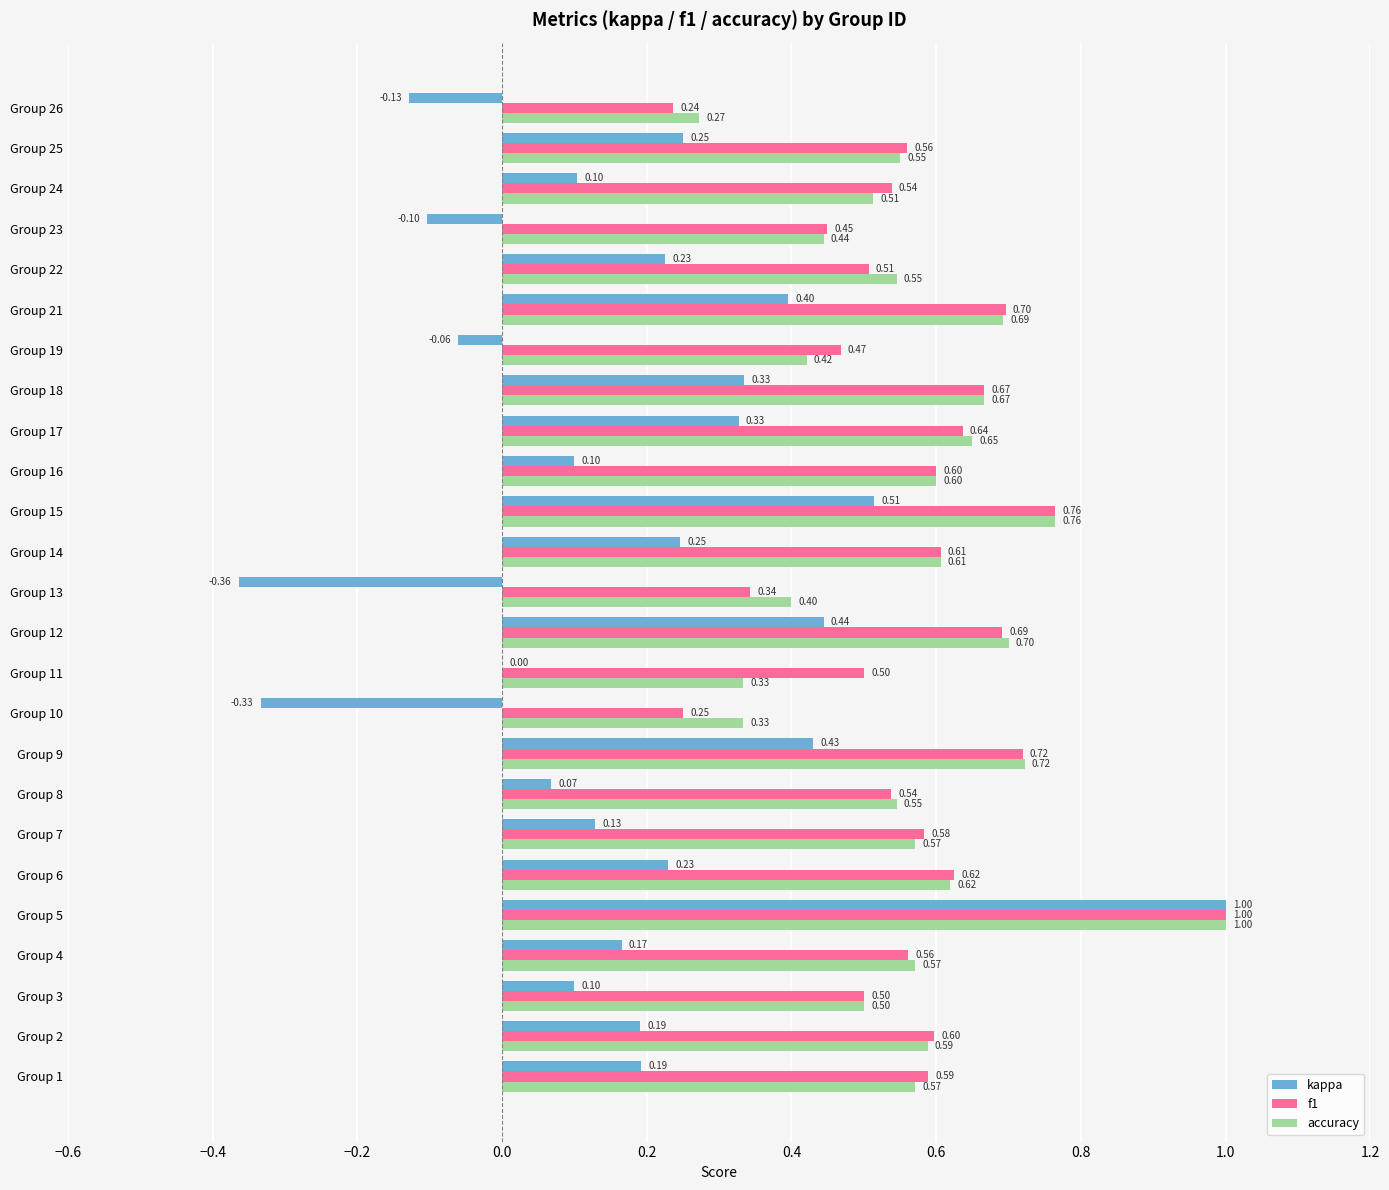

At which label is f1 closest to 0?

Group 26